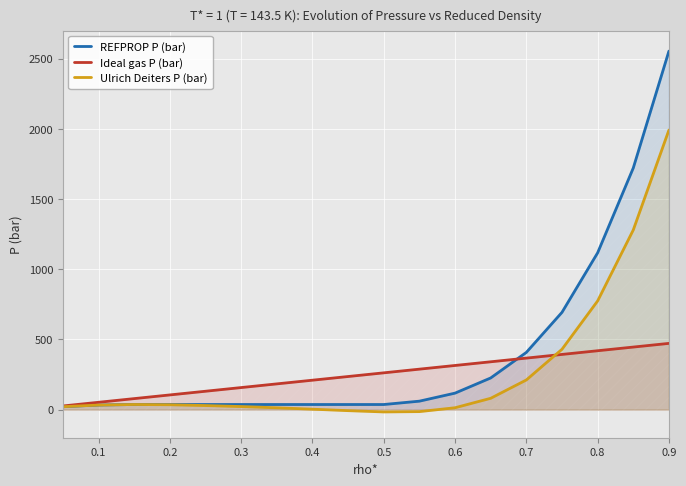

Rank the series by their maximum value, from lowest to highest.

Ideal gas P (bar), Ulrich Deiters P (bar), REFPROP P (bar)